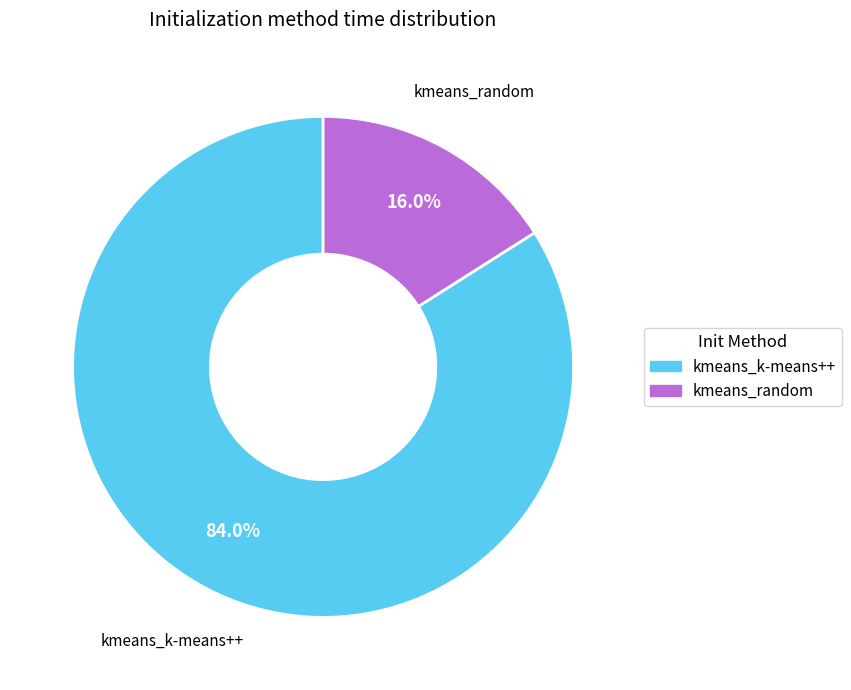

The kmeans_random slice represents 26% of the pie. True or false?

False